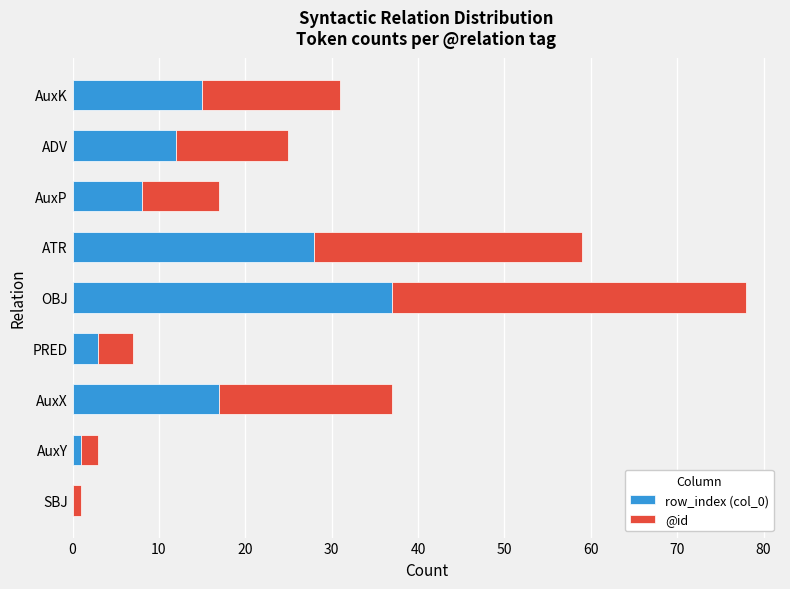

At which category is the sum across all series the highest?

OBJ